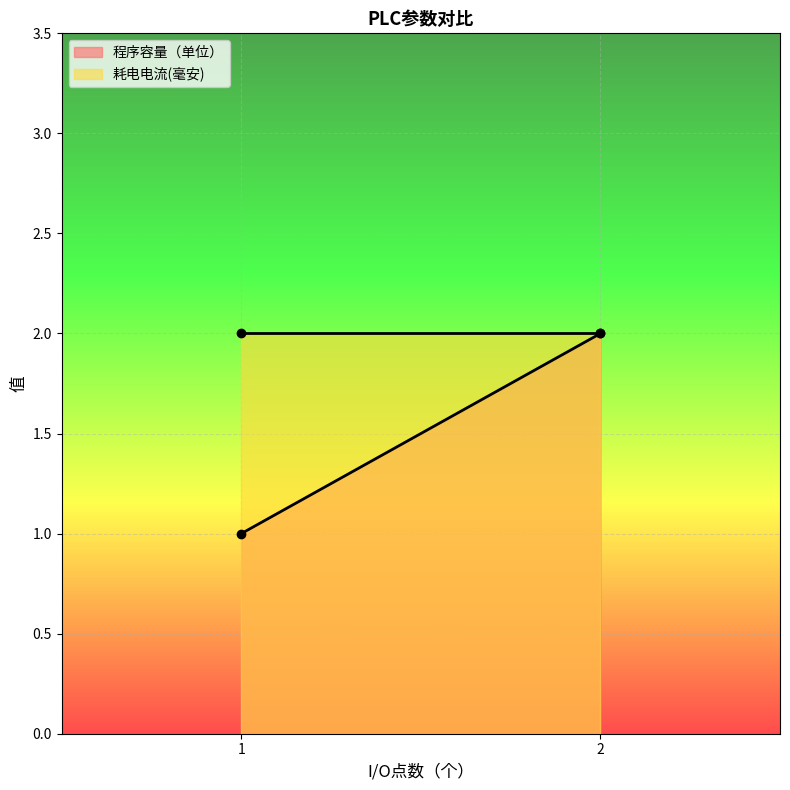

Reading left to right, what are all the values shown in this chart?

程序容量（单位）: 1=1	2=2
耗电电流(毫安): 1=2	2=2